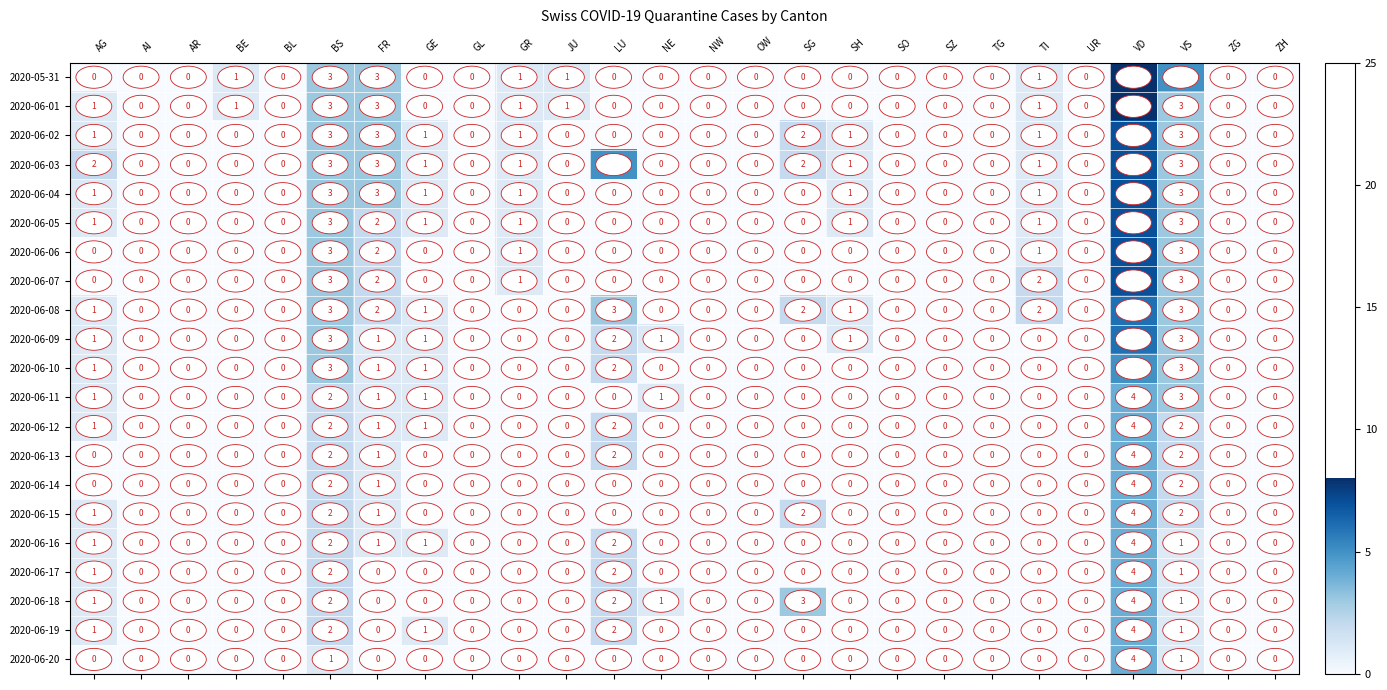

How many 2020-05-31 values are between 0 and 1?

22